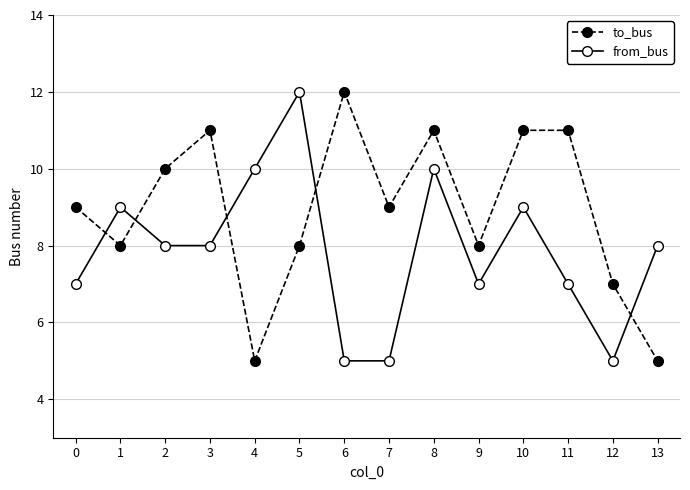

At which category is the sum across all series the highest?

8